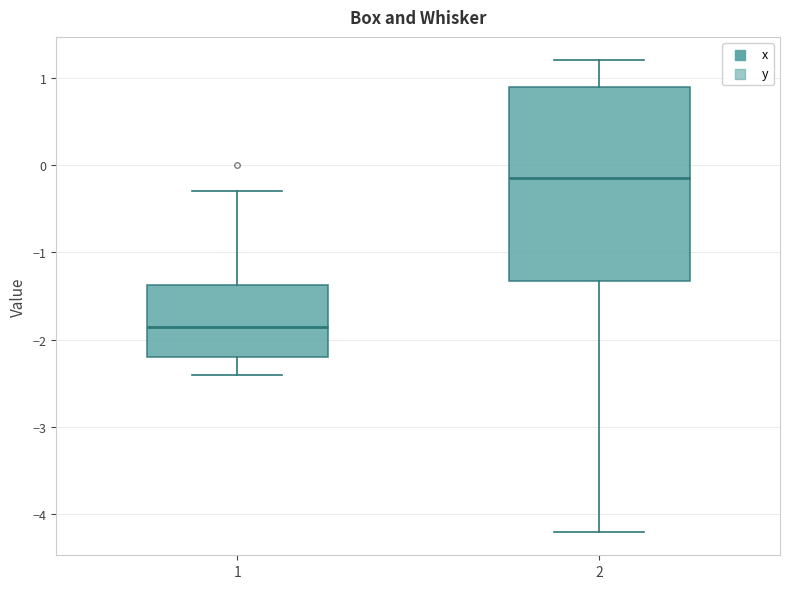

Which box's median line is the highest?

2